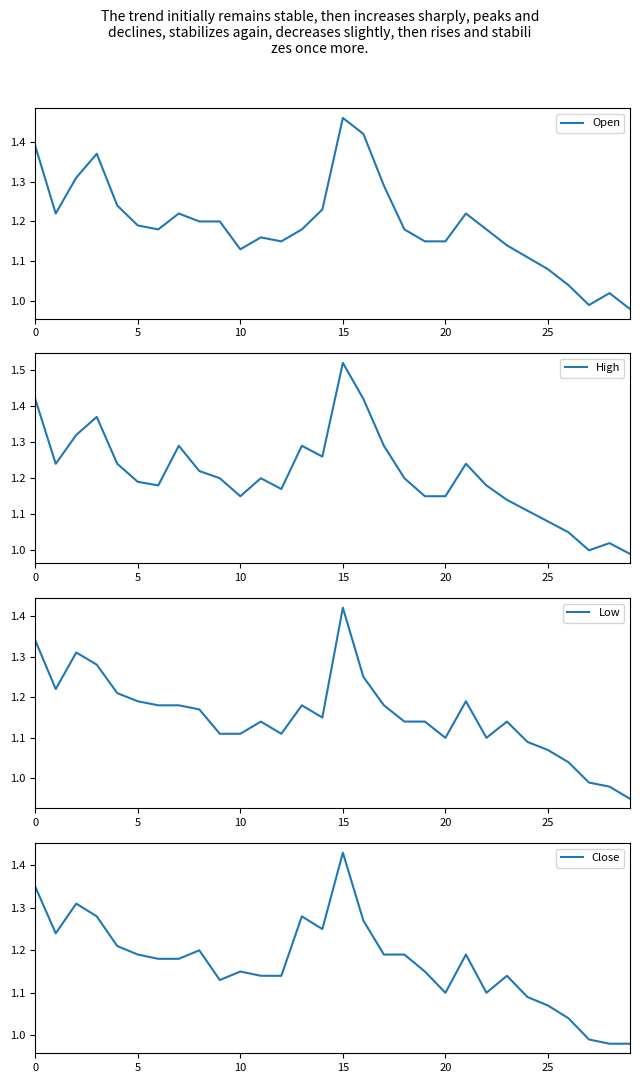

What is the label of the 8th point from the right?

22